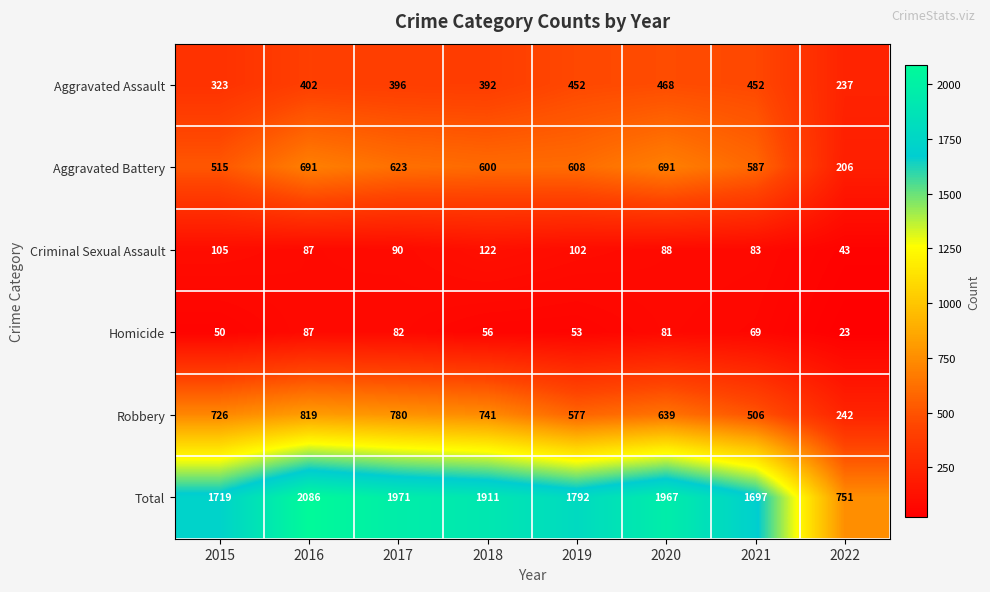

Rank the series at 2021 from lowest to highest value.

Homicide, Criminal Sexual Assault, Aggravated Assault, Robbery, Aggravated Battery, Total